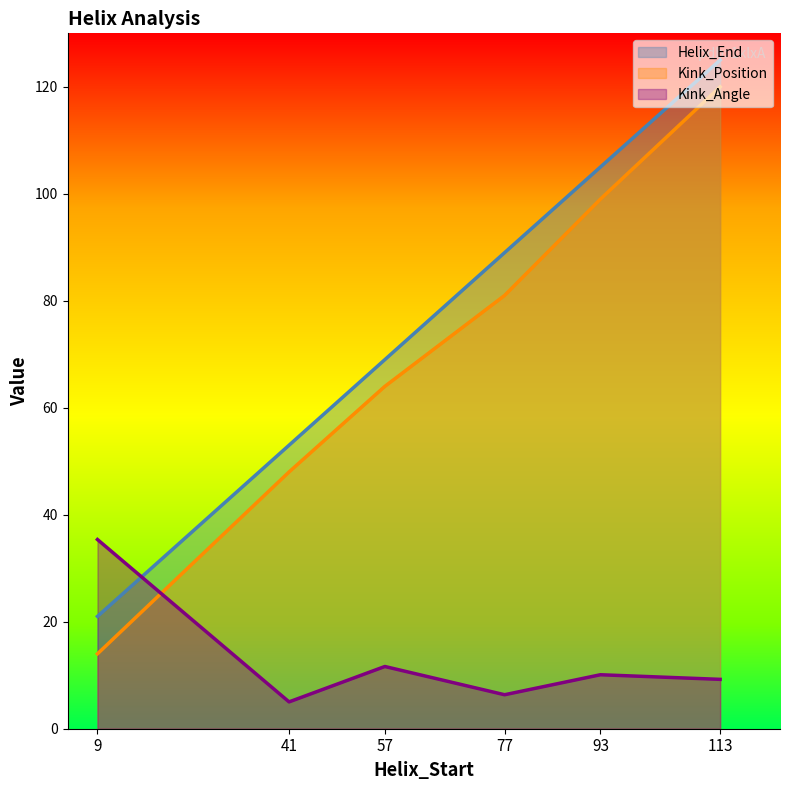

Reading right to left, list all the values displayed in this chart.

Helix_End: 113=125.0	93=105.0	77=89.0	57=69.0	41=53.0	9=21.0
Kink_Position: 113=120.0	93=99.0	77=81.0	57=64.0	41=48.0	9=14.0
Kink_Angle: 113=9.2	93=10.1	77=6.4	57=11.6	41=5.0	9=35.4